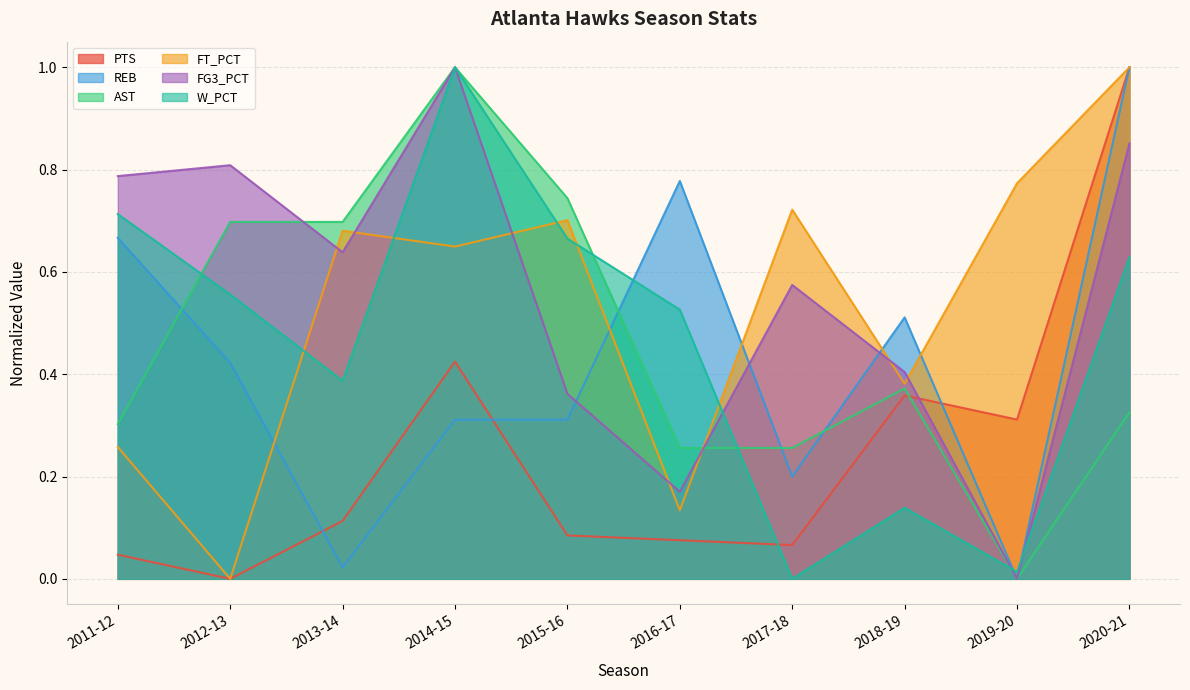

List the series in order of their peak value, highest first.

PTS, REB, AST, FT_PCT, FG3_PCT, W_PCT